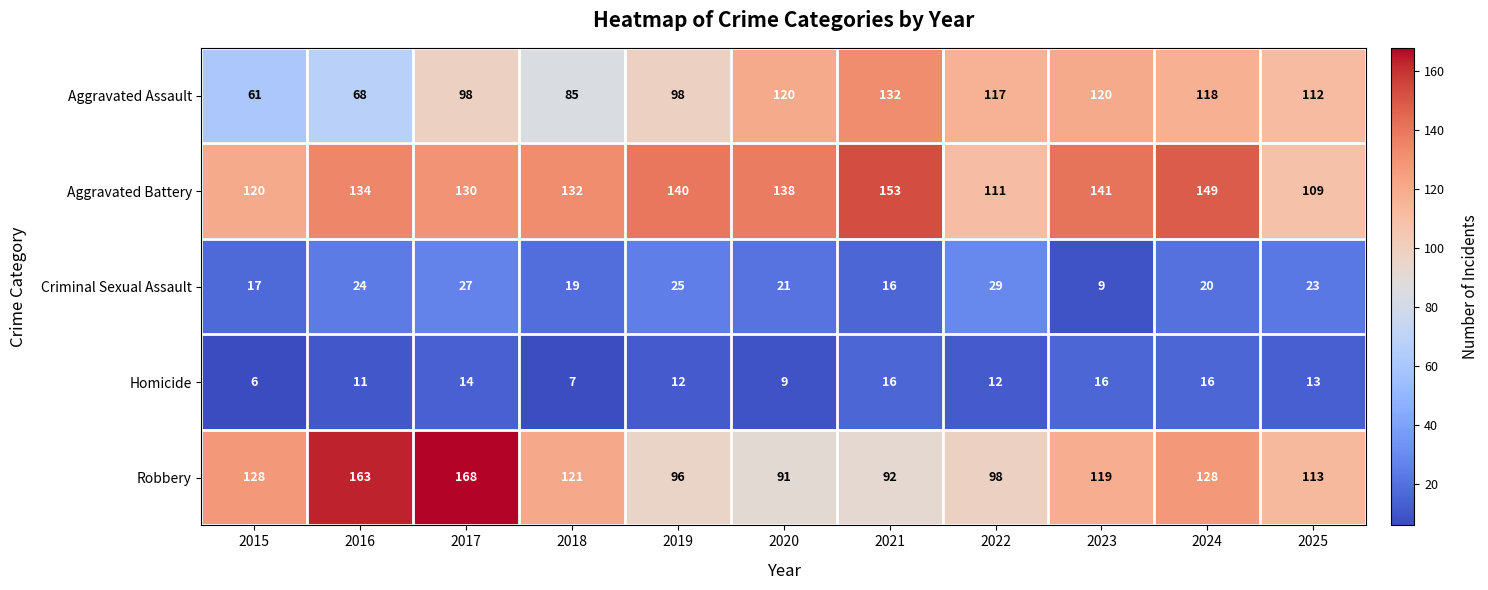

What is the difference between the highest and lowest values at 2015?

122